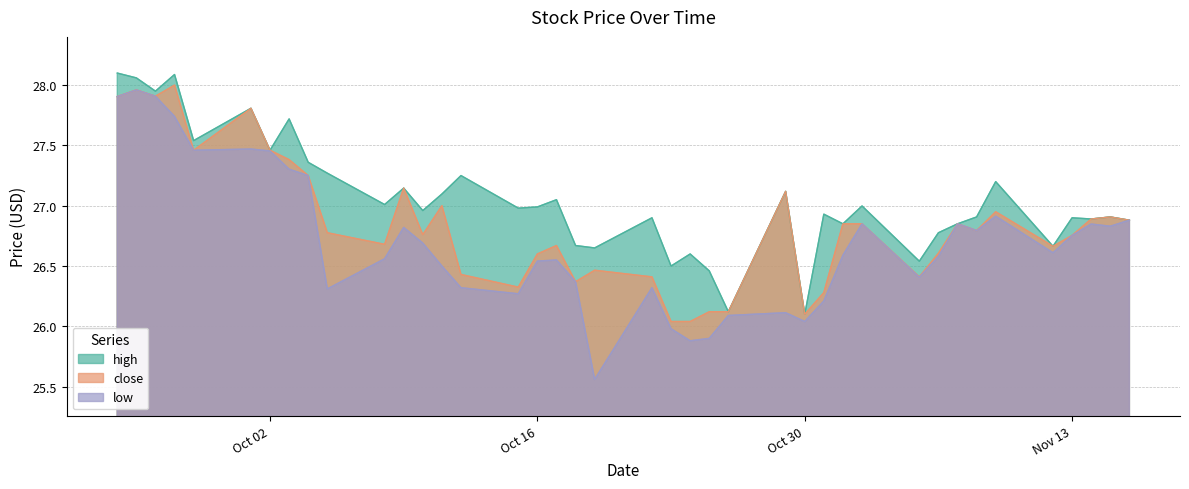

What is the label of the 16th point from the right?

2018-10-26